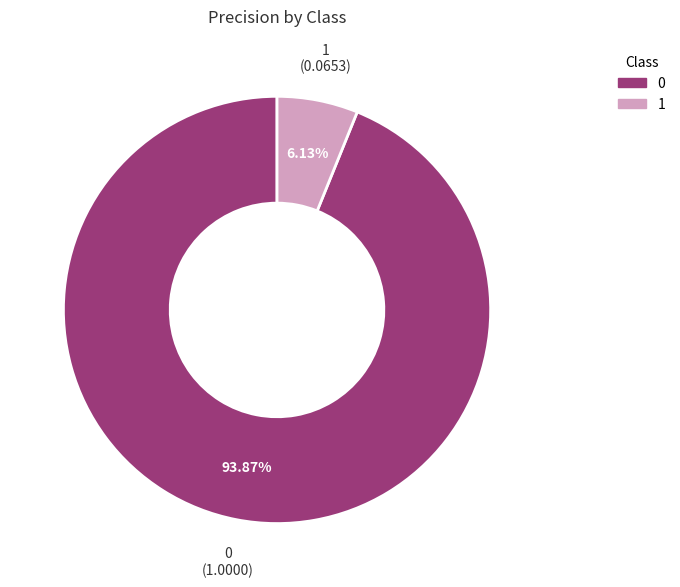

To the nearest percent, what percentage of the pie is 0?

94%